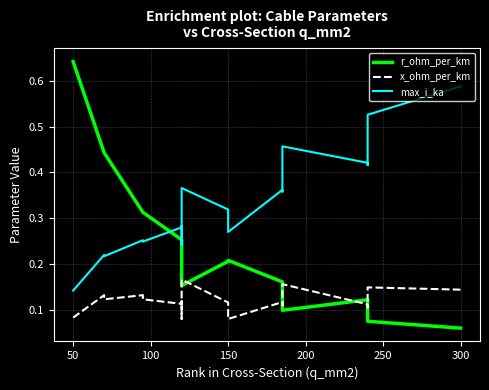

What is the maximum value shown in the chart?

0.6